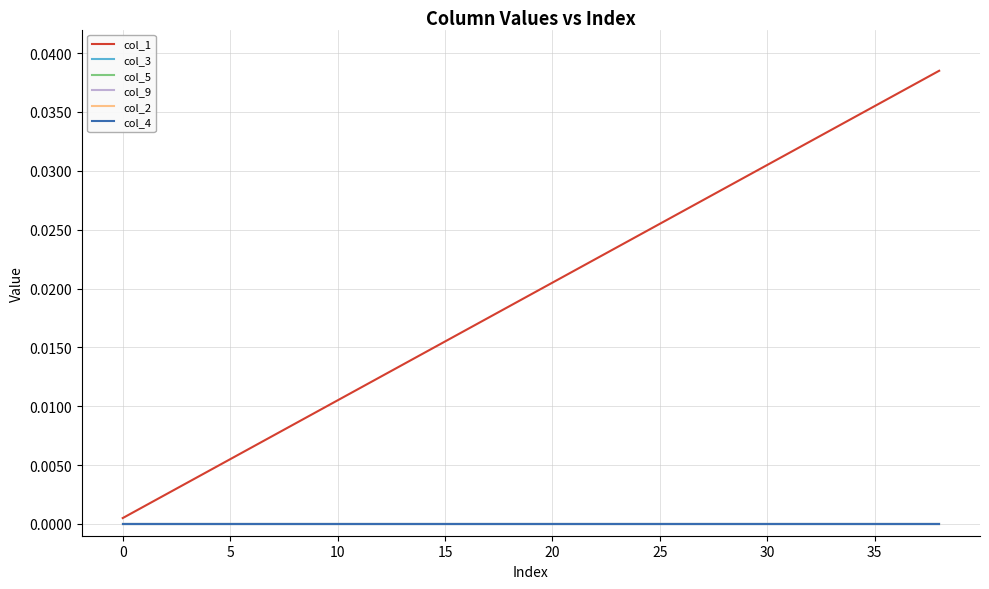

Does the chart have visible grid lines?

Yes